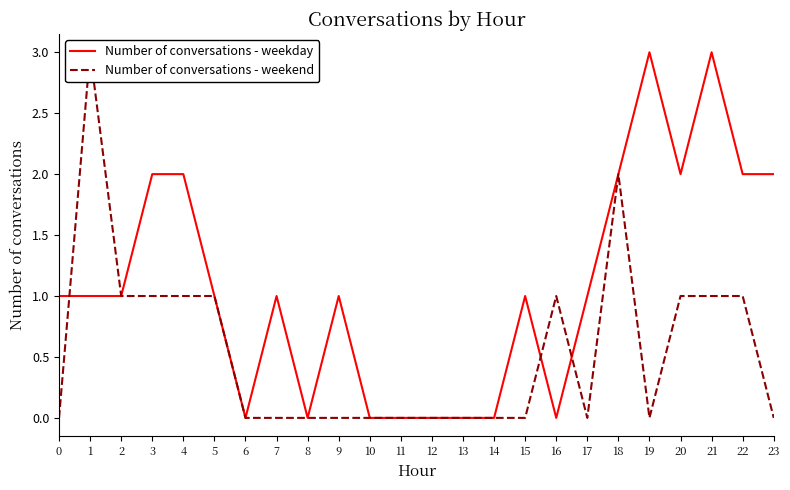

Does the chart have visible grid lines?

No